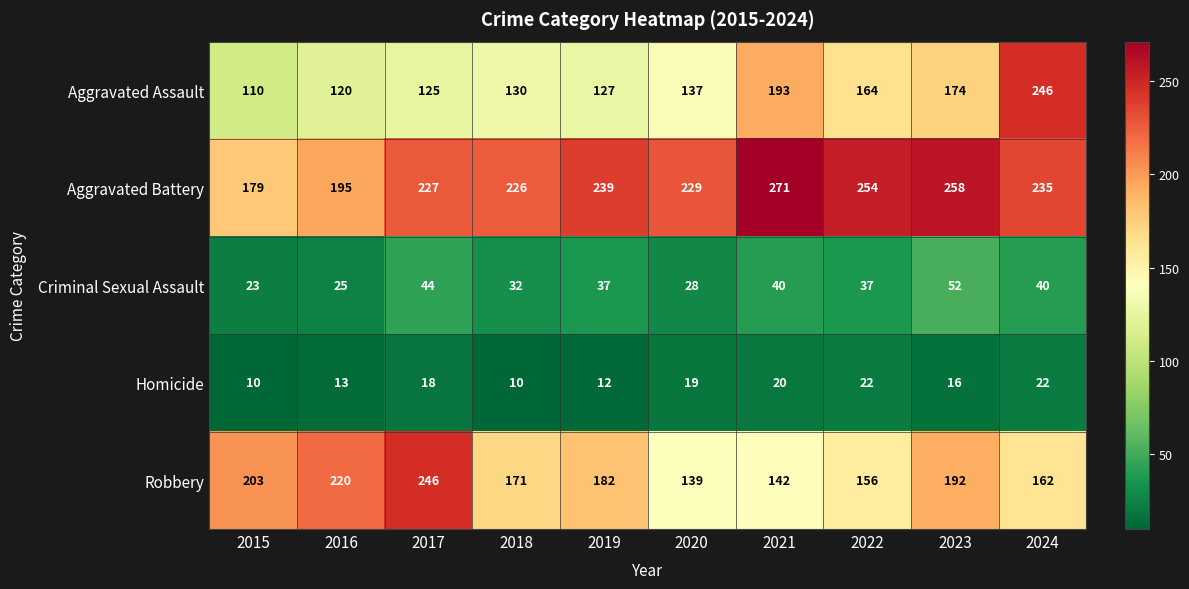

Is the value of Criminal Sexual Assault at 2019 greater than the value of Aggravated Battery at 2019?

No